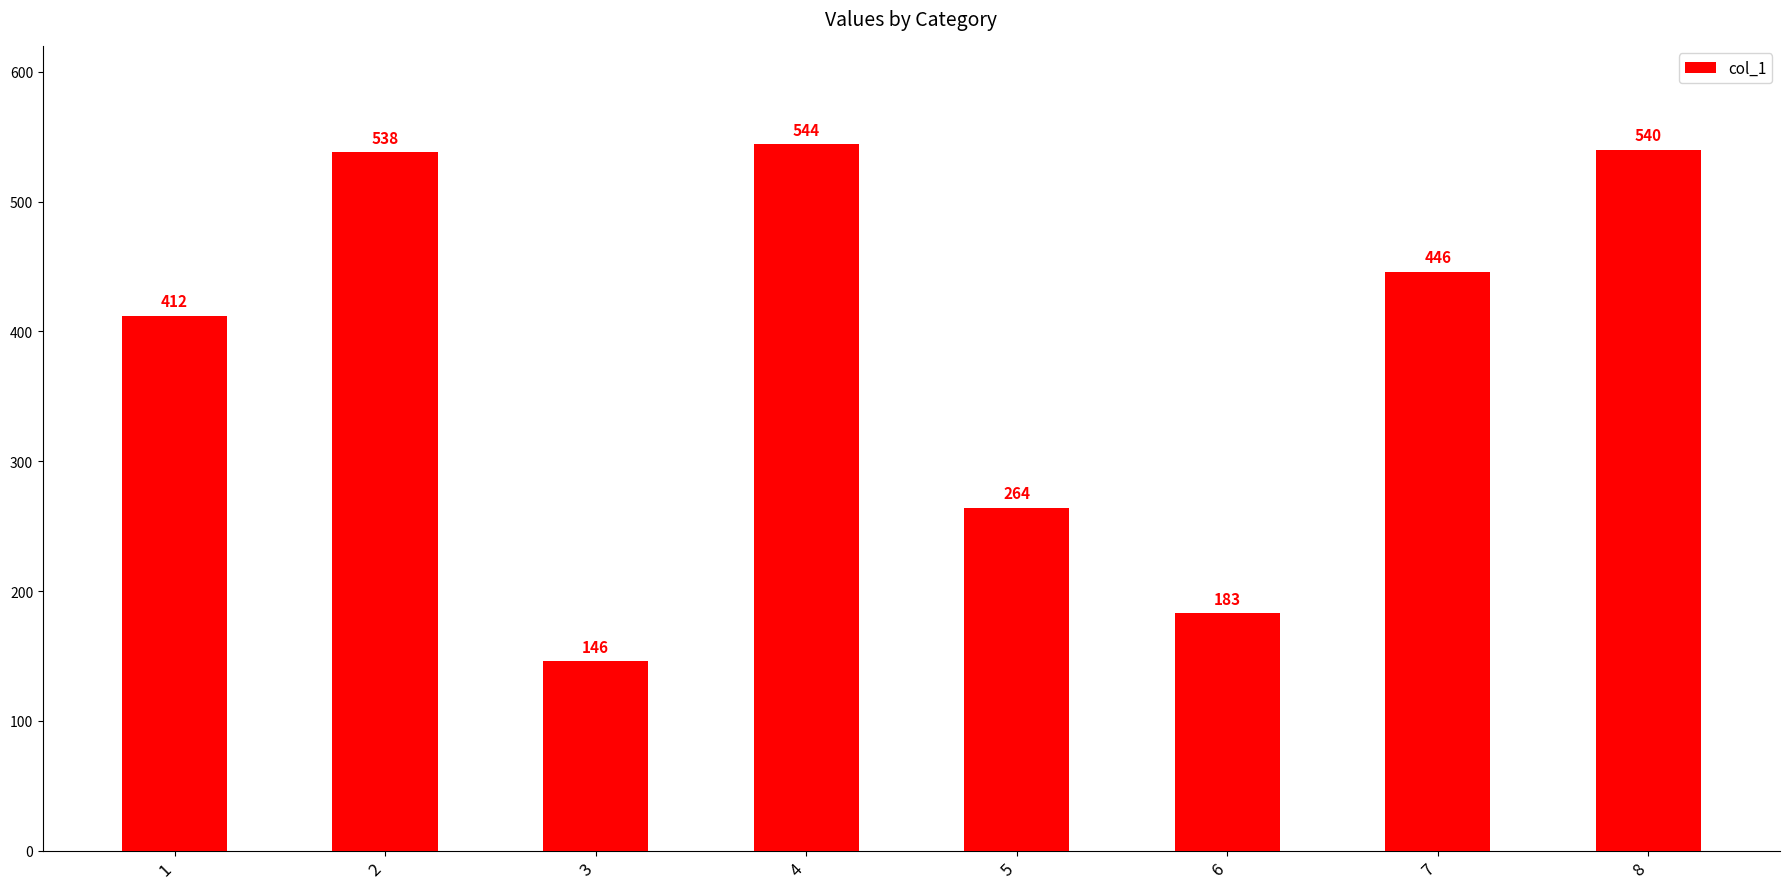

What is the value of the 3rd bar from the left?

146